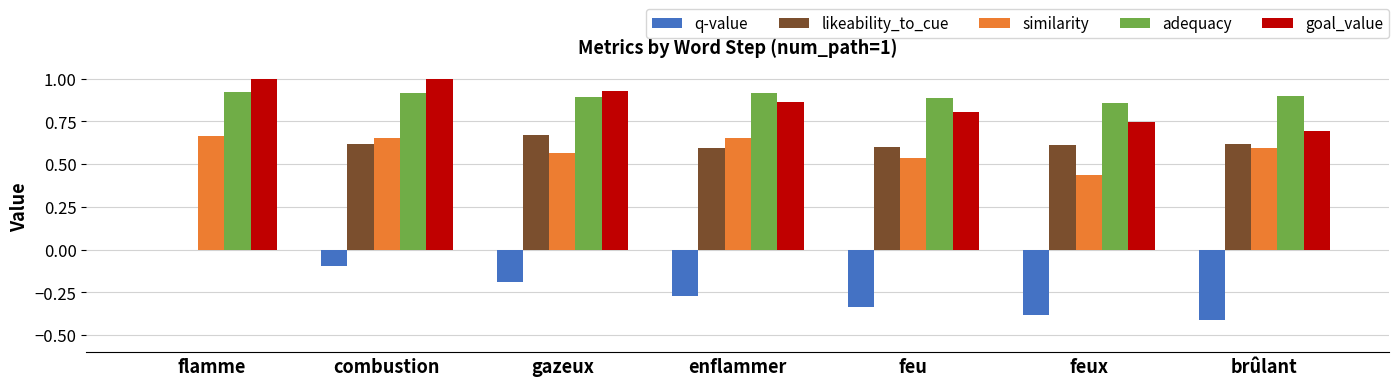

What is the sum of all similarity values?

4.1